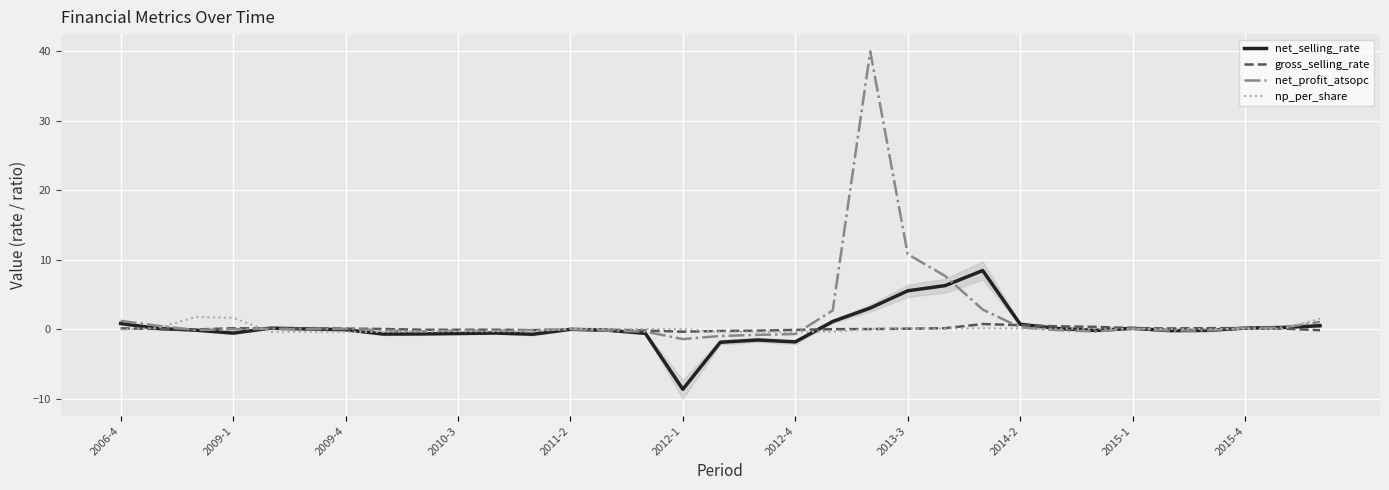

The value of gross_selling_rate at 11 is -0.1. True or false?

True